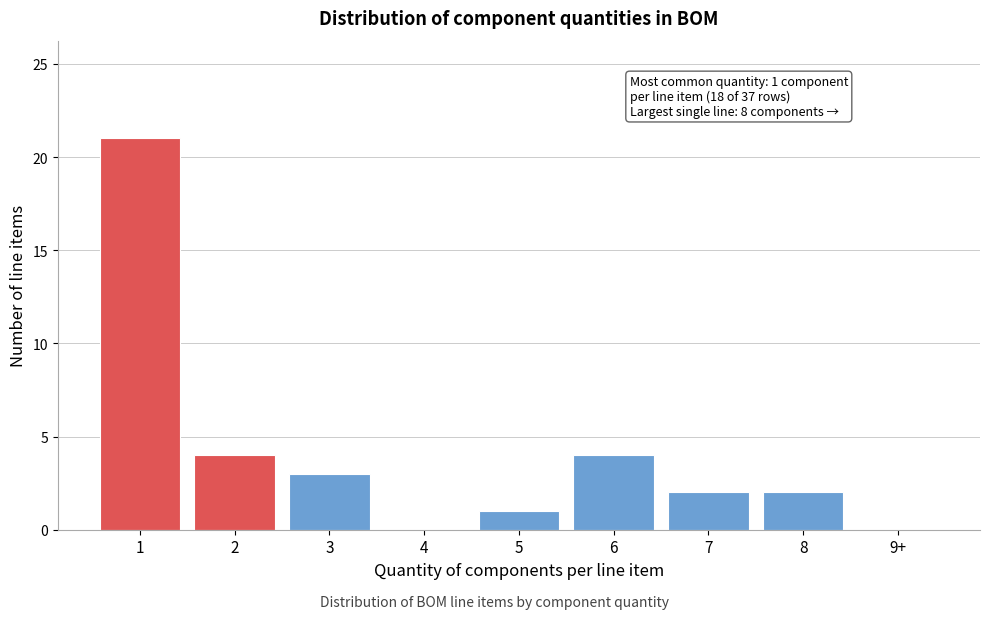

Reading left to right, list all the values displayed in this chart.

1=21	2=4	3=3	4=0	5=1	6=4	7=2	8=2	9+=0